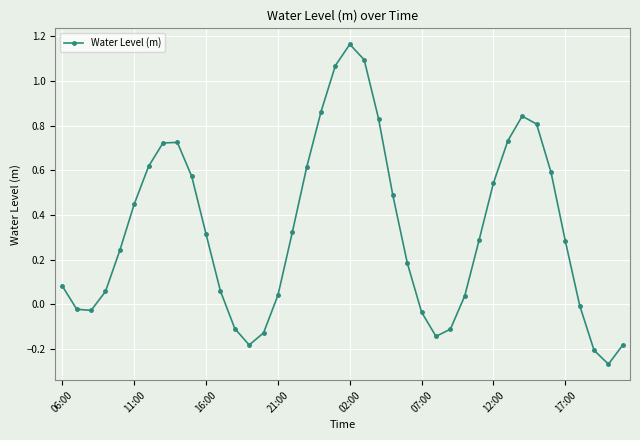

Count the number of data series in this chart.

1